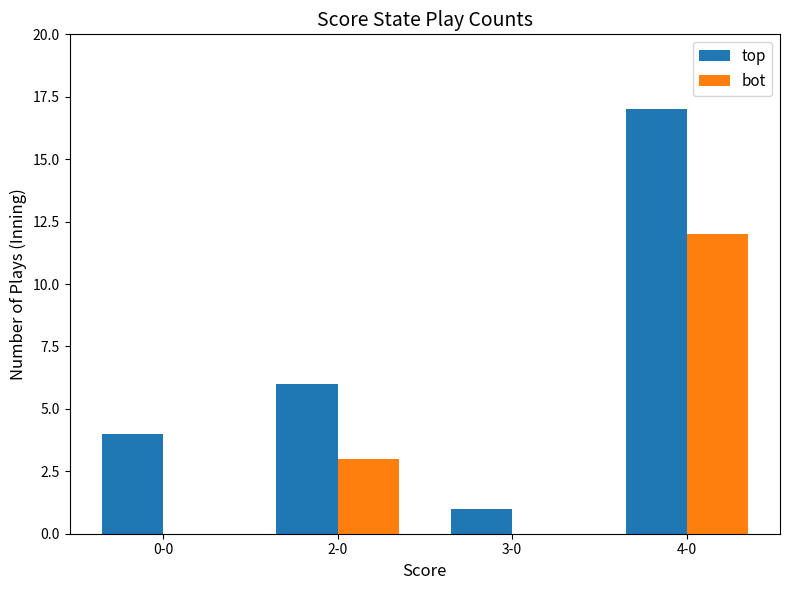

Which series has the widest spread of values?

top